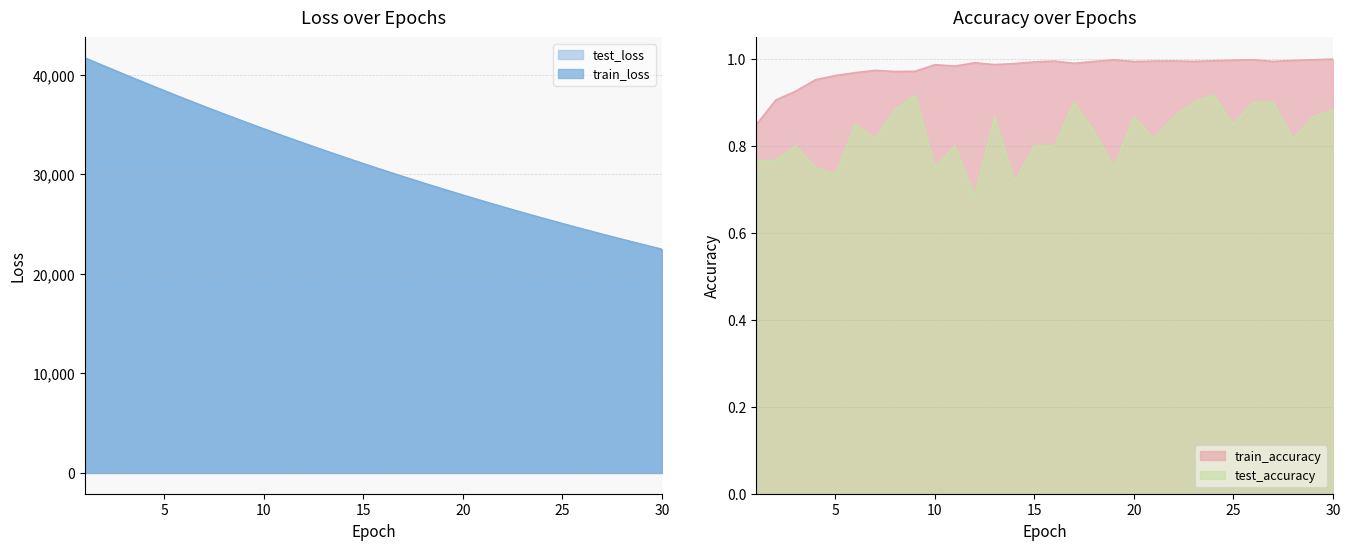

What is the value of the train_loss point at the 16th from the left?

30401.7